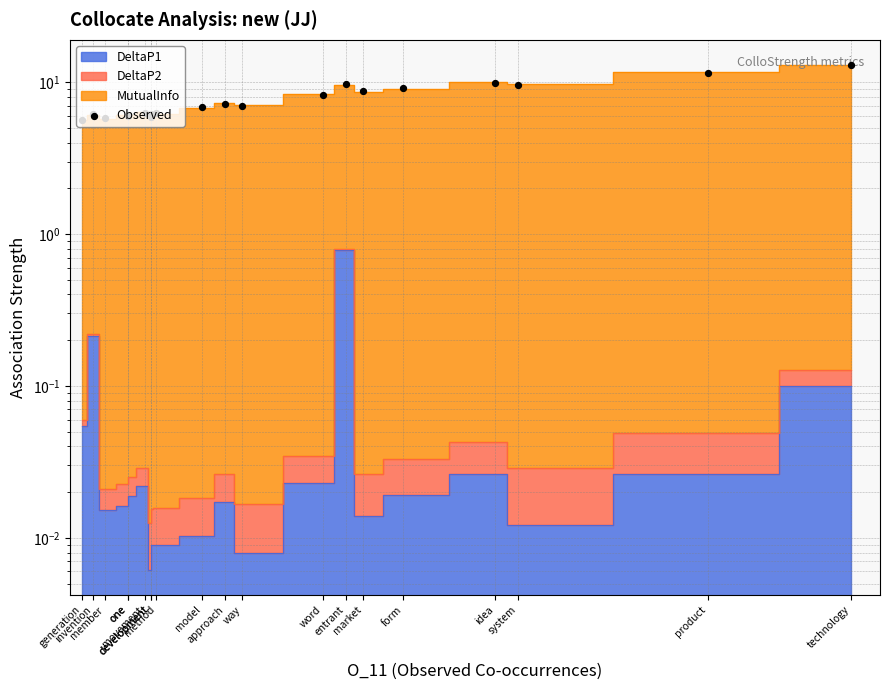

Approximately how many times larger is the value at invention compared to idea?

0.6